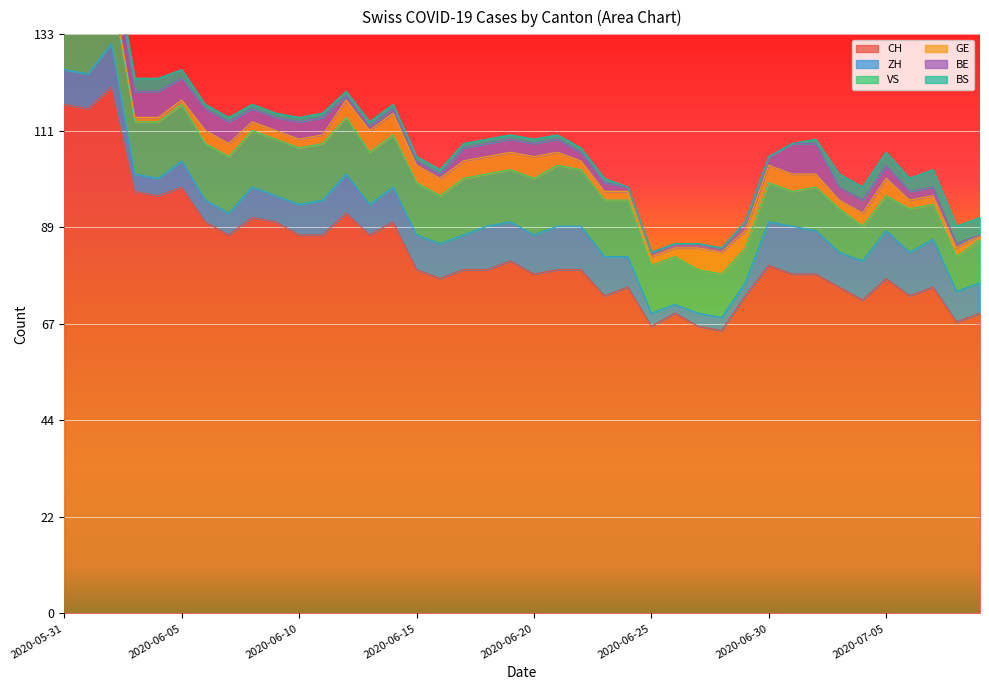

Where is BS nearest to the value 2?

2020-05-31